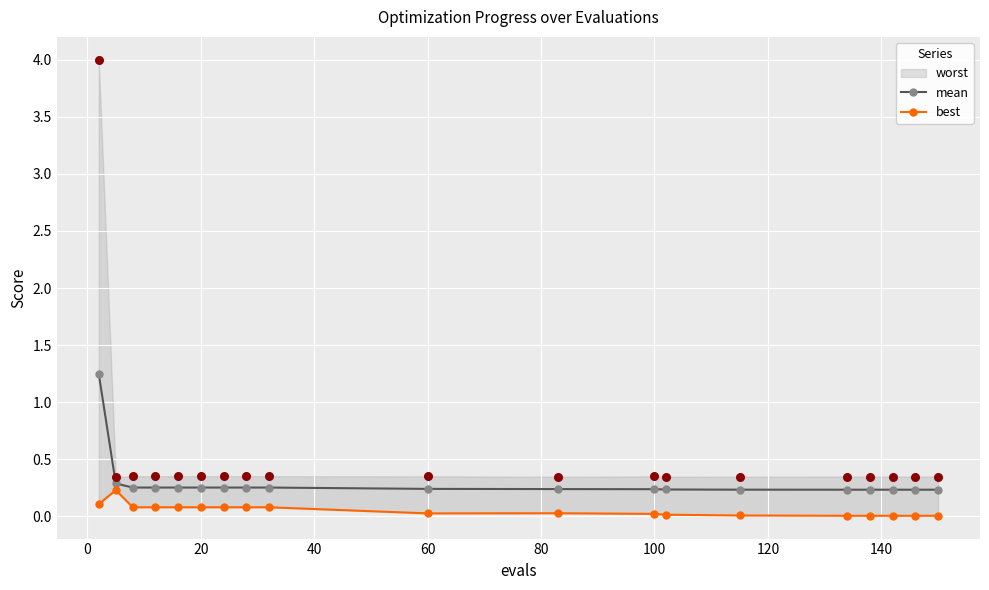

At how many categories does at least one series exceed 1?

1